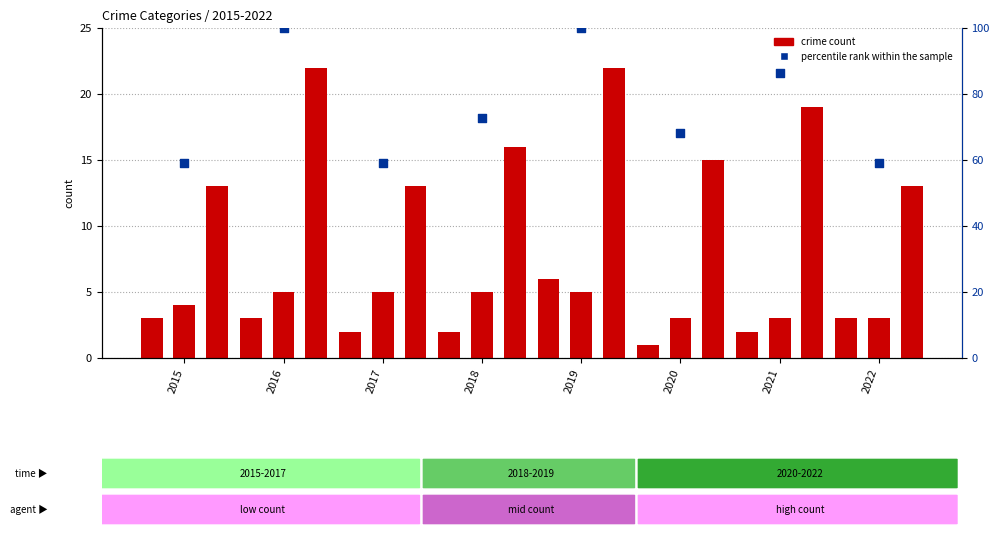

What is the total value across all series at 2016?

130.0